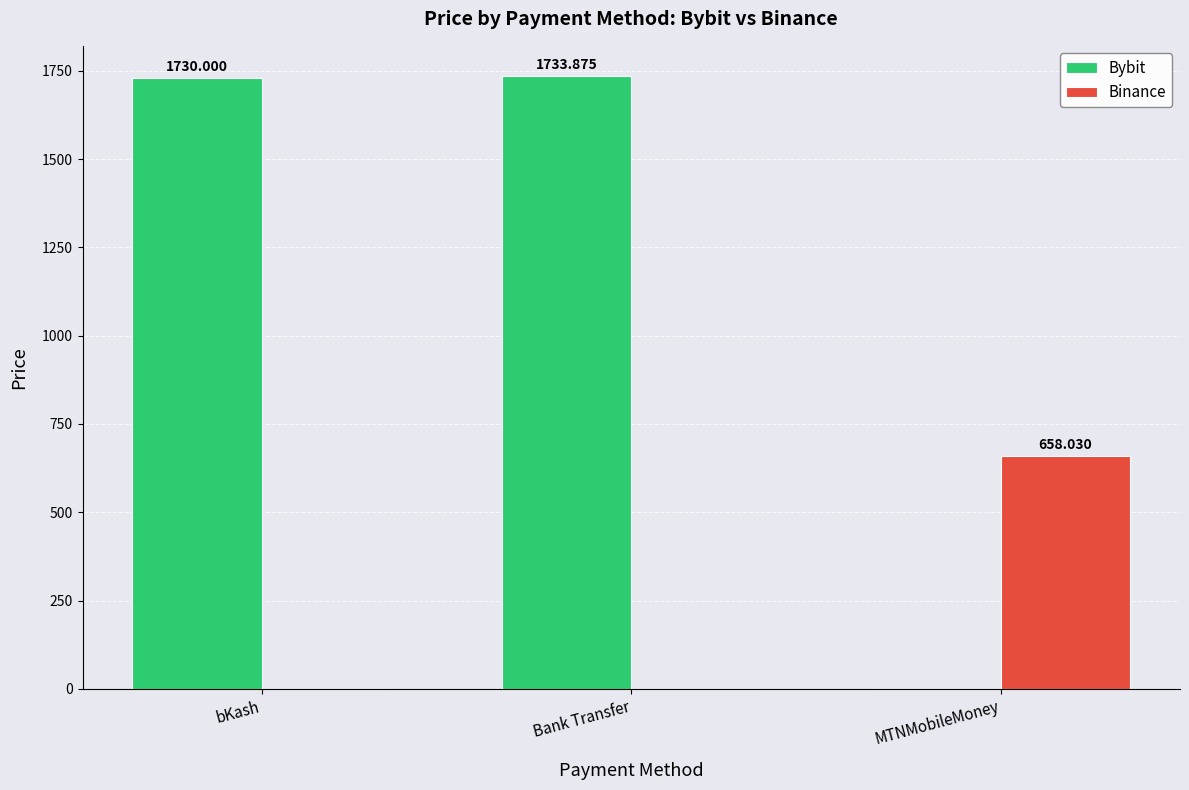

How many series are shown in this chart?

2